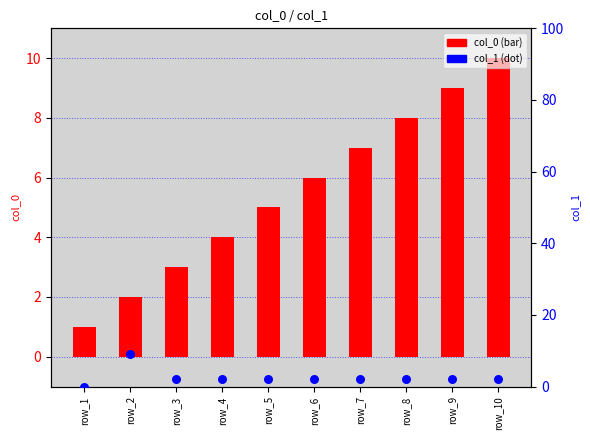

Which series has the largest Y range (max minus min)?

col_0 (bar)